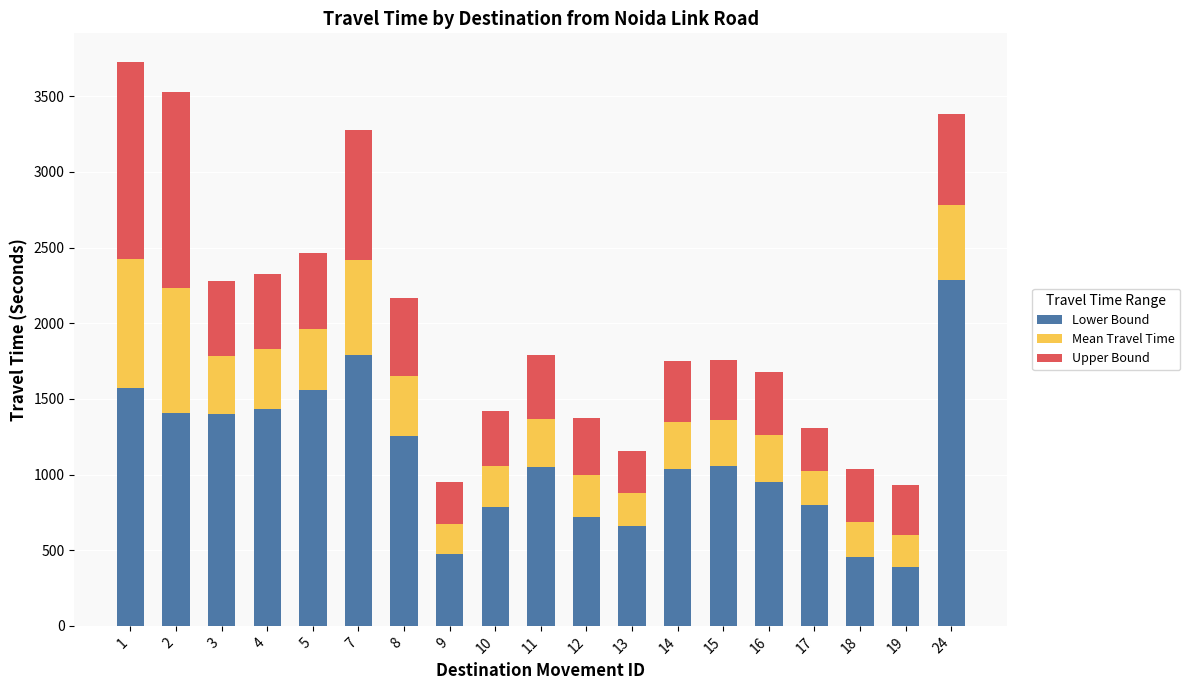

What is the minimum value for Lower Bound?

386